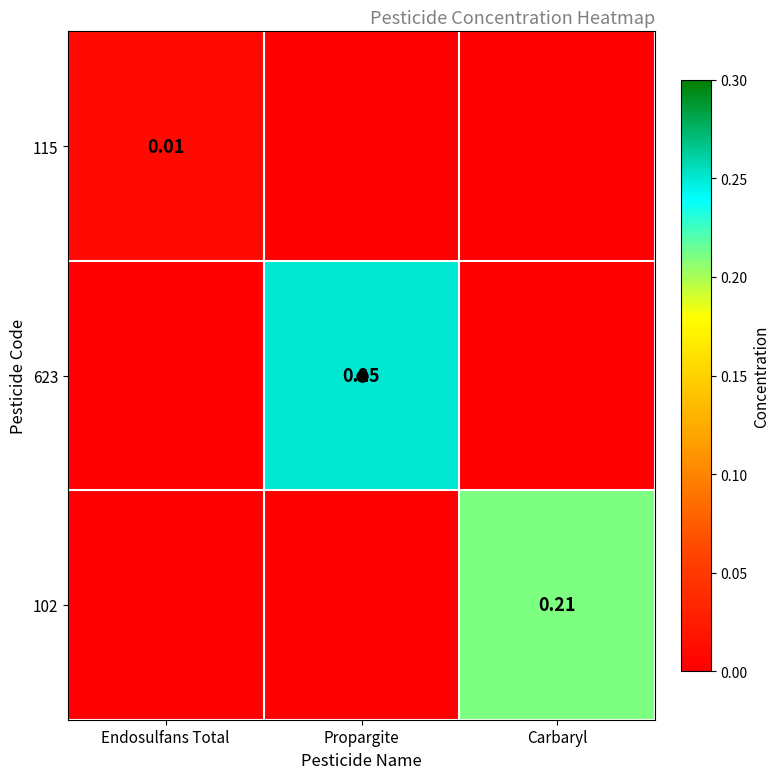

Count the 102 values in the range 0 to 1.

3